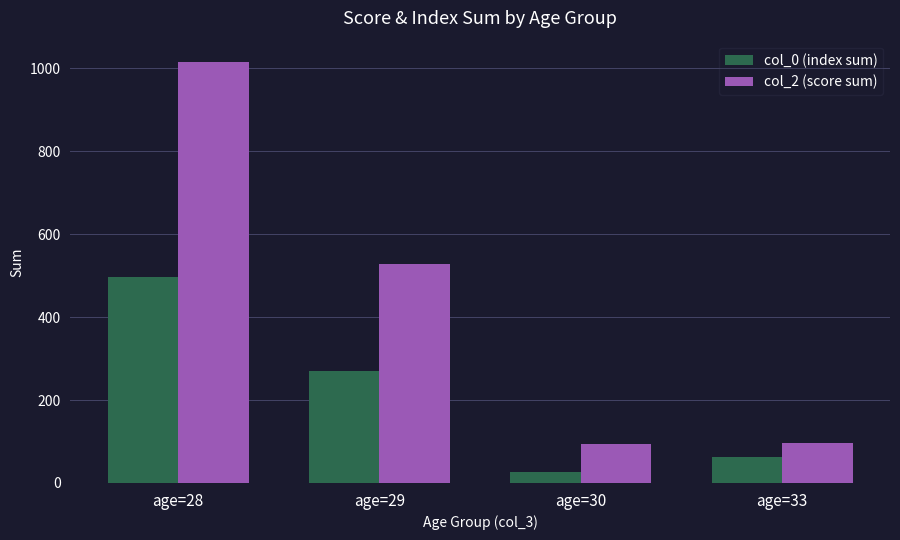

The value of col_0 (index sum) at age=28 is 496. True or false?

True